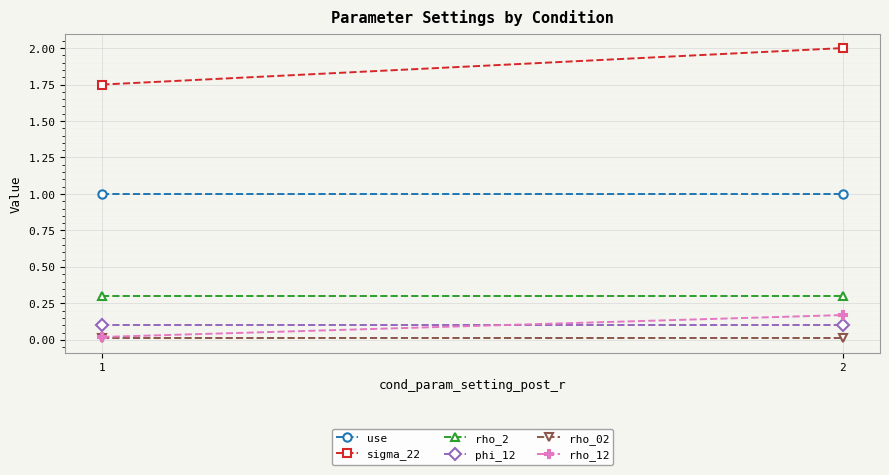

At which category does the chart reach its minimum across all series?

1